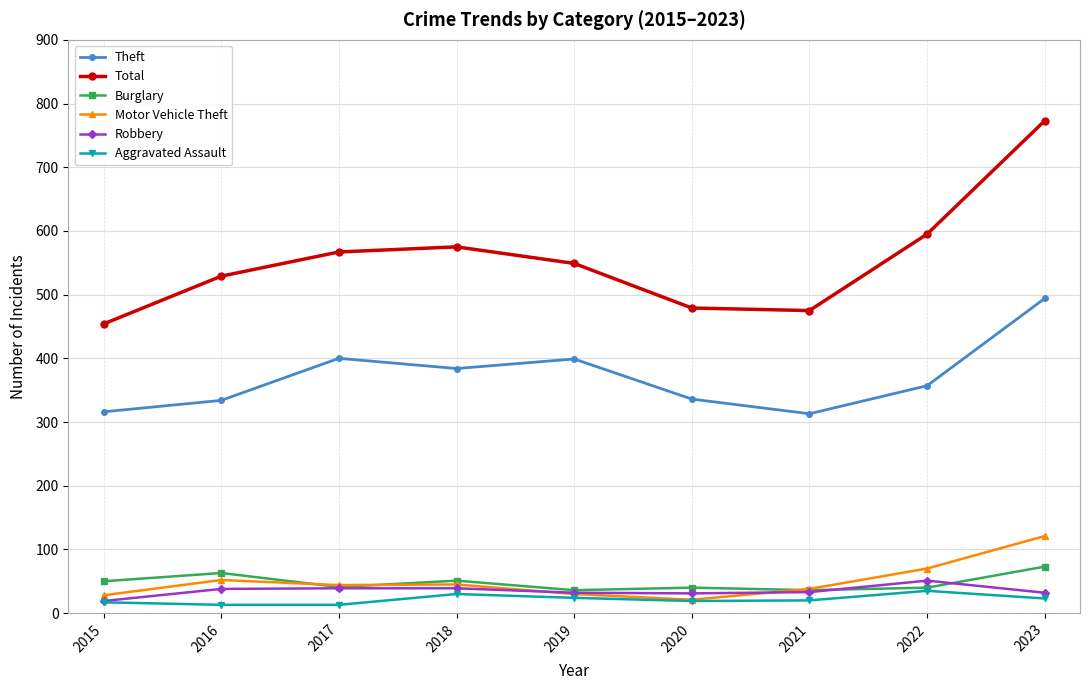

How many categories are shown in the chart?

9